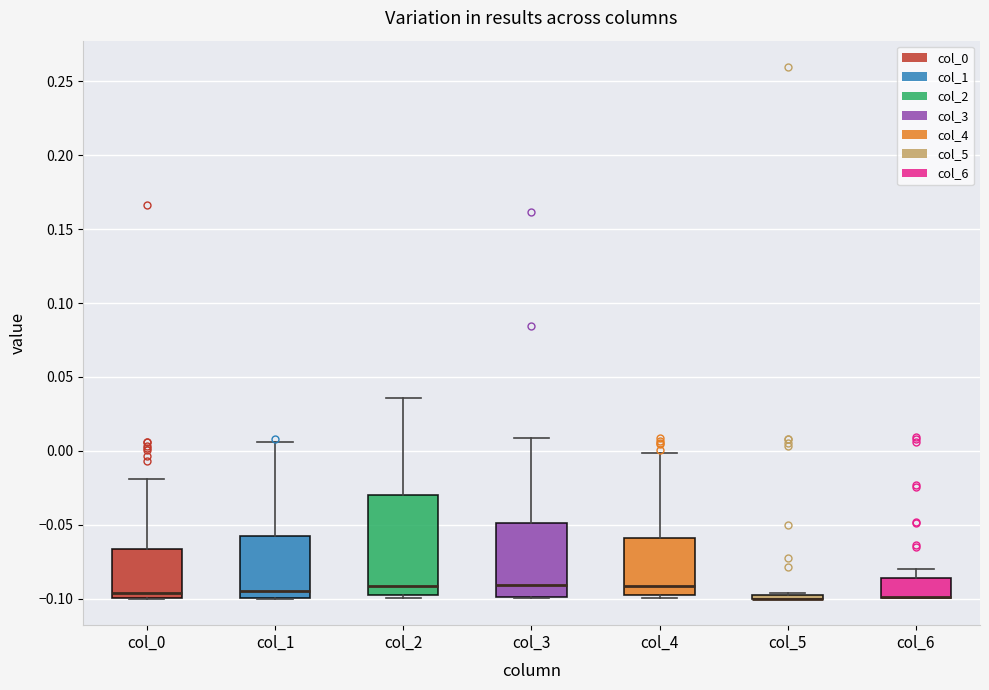

Reading left to right, transcribe this box plot: for each box, give where its median line is, the range the box spans, and where its two whiskers end, as read against the y-axis. The values are not printed on the chart, so give them approximately, as read against the axis.

col_0: median -0.095, box -0.100 to -0.065, whiskers -0.100 to -0.020
col_1: median -0.095, box -0.100 to -0.055, whiskers -0.100 to 0.005
col_2: median -0.090, box -0.100 to -0.030, whiskers -0.100 (just below the box's lower edge) to 0.035
col_3: median -0.090, box -0.100 to -0.050, whiskers -0.100 to 0.010
col_4: median -0.090, box -0.100 to -0.060, whiskers -0.100 (just below the box's lower edge) to 0.000
col_5: box collapsed to a line at -0.100, whiskers -0.100 to -0.095
col_6: median -0.100 (drawn on the box's lower edge), box -0.100 to -0.085, whiskers -0.100 to -0.080